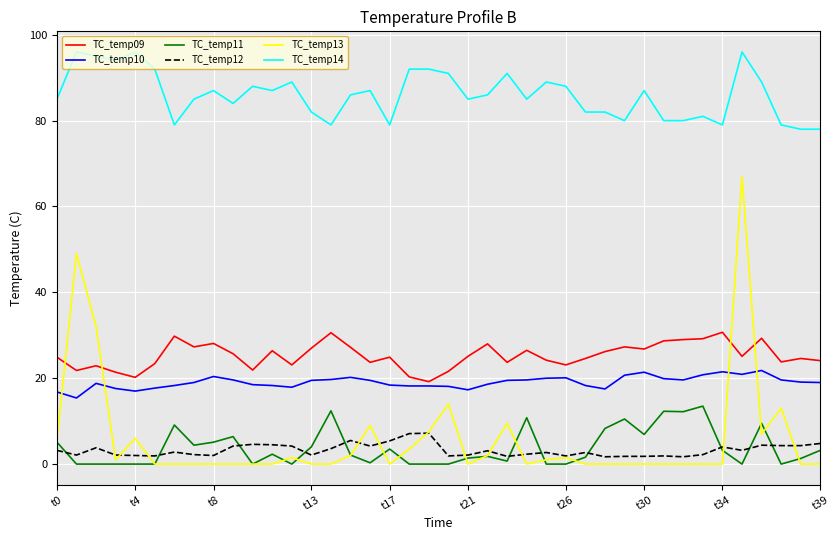

Which series has the largest range (max minus min)?

TC_temp13